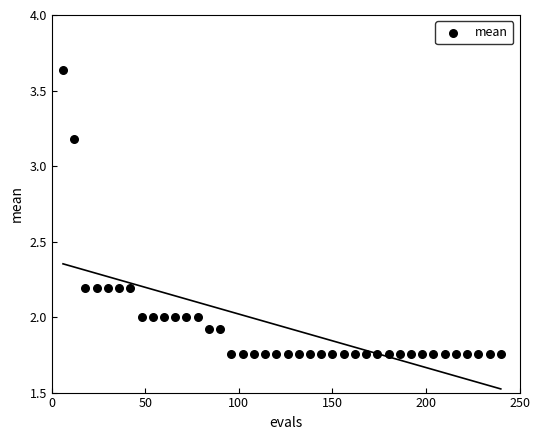

What is the range of Y values (max minus min)?

1.9